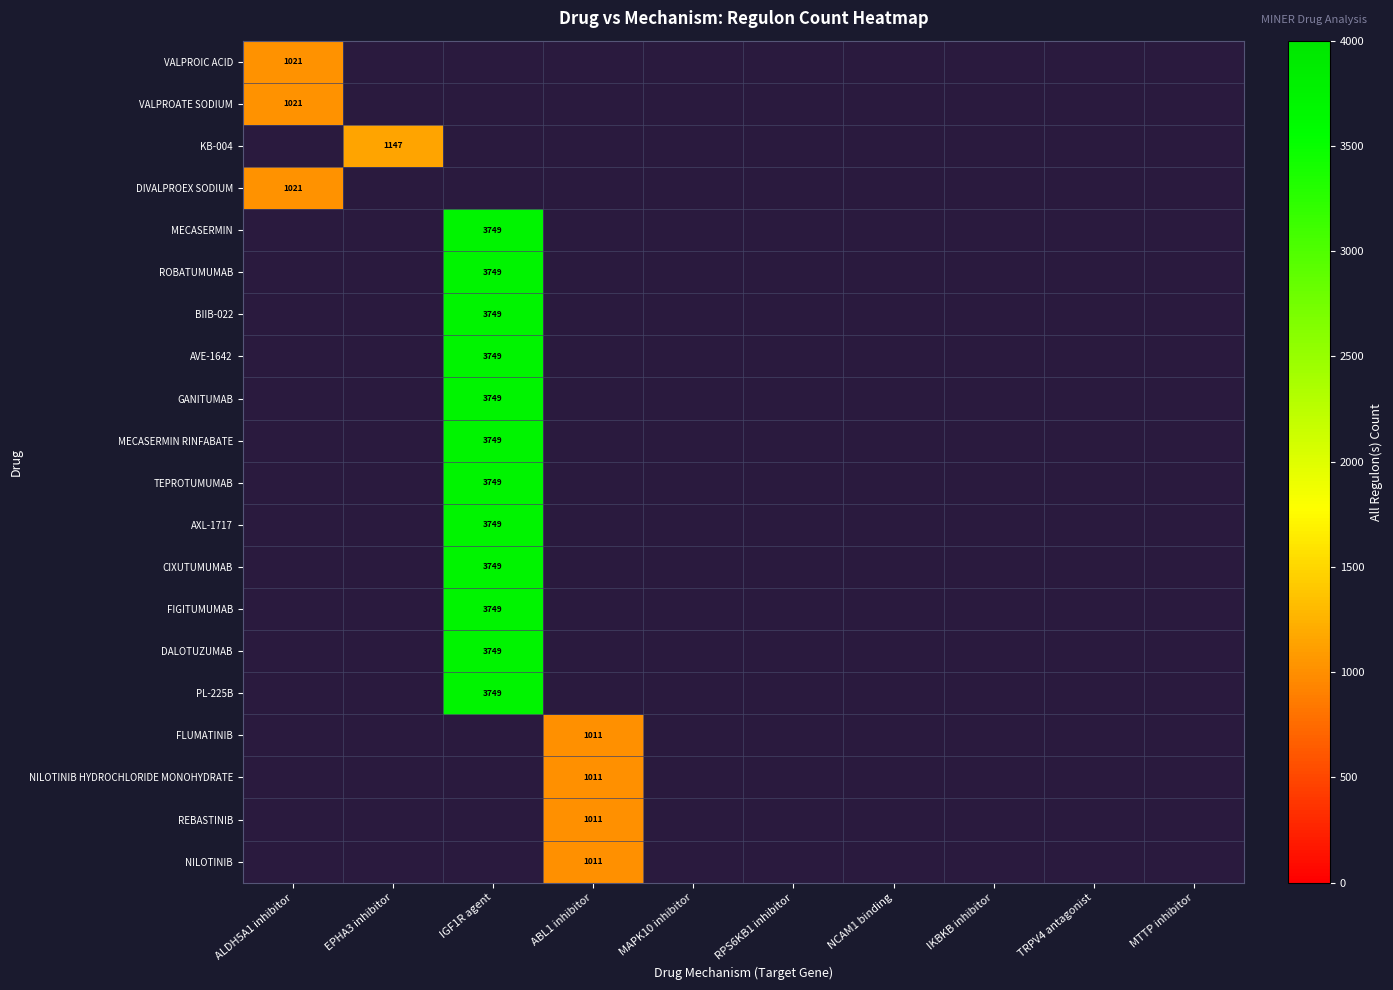

Rank the series at NCAM1 binding from highest to lowest value.

VALPROIC ACID, VALPROATE SODIUM, KB-004, DIVALPROEX SODIUM, MECASERMIN, ROBATUMUMAB, BIIB-022, AVE-1642, GANITUMAB, MECASERMIN RINFABATE, TEPROTUMUMAB, AXL-1717, CIXUTUMUMAB, FIGITUMUMAB, DALOTUZUMAB, PL-225B, FLUMATINIB, NILOTINIB HYDROCHLORIDE MONOHYDRATE, REBASTINIB, NILOTINIB